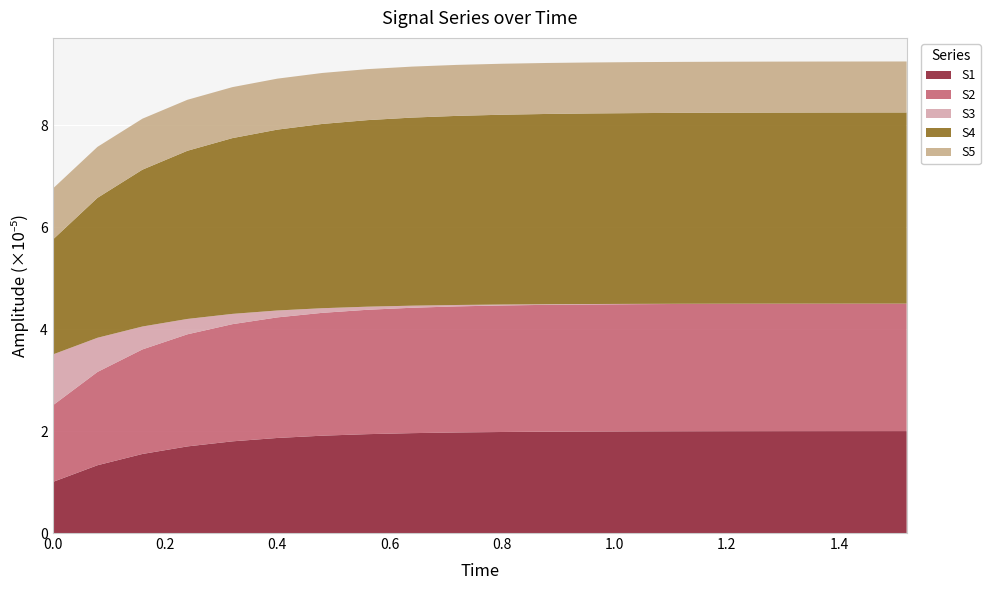

What is the lowest value of the S1 series?

1.0